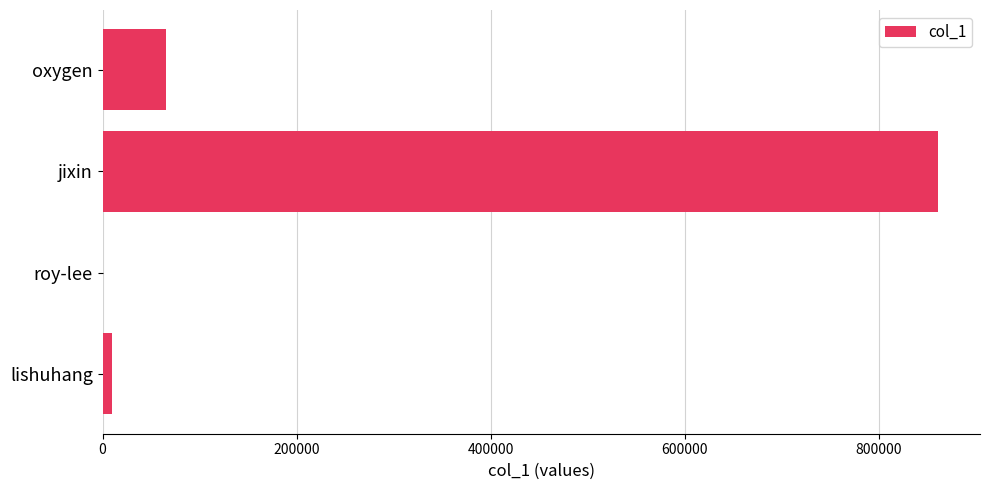

True or false: the data shows 861163 at jixin.

True